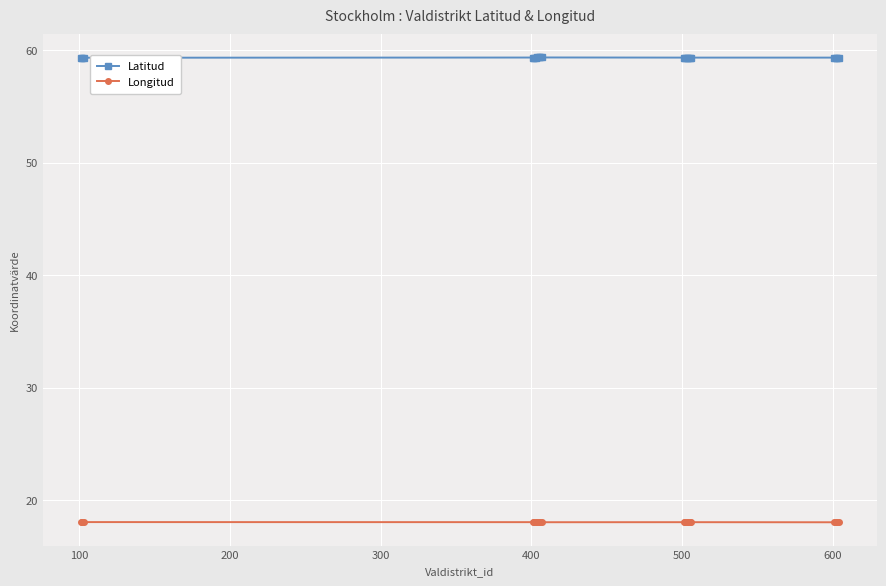

True or false: Longitud and Latitud intersect in this chart.

False